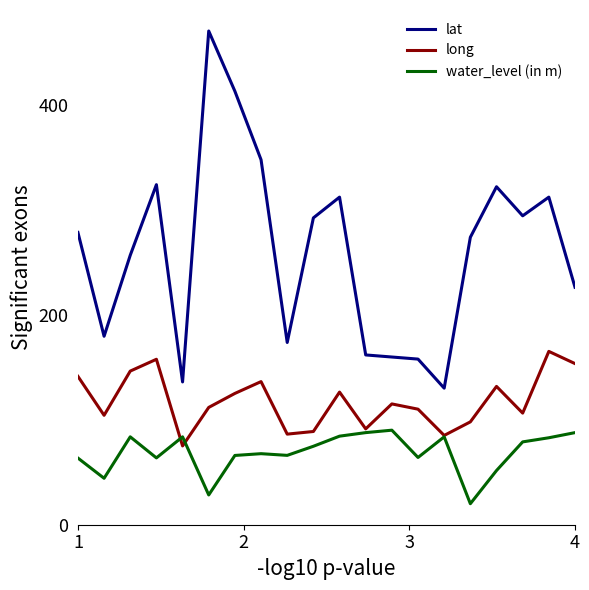

Rank the series by their average value, from highest to lowest.

lat, long, water_level (in m)